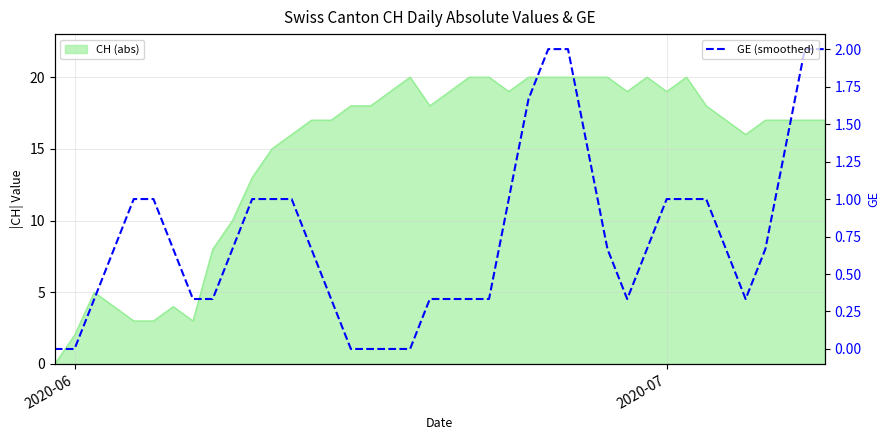

How many lines are shown in the chart?

1